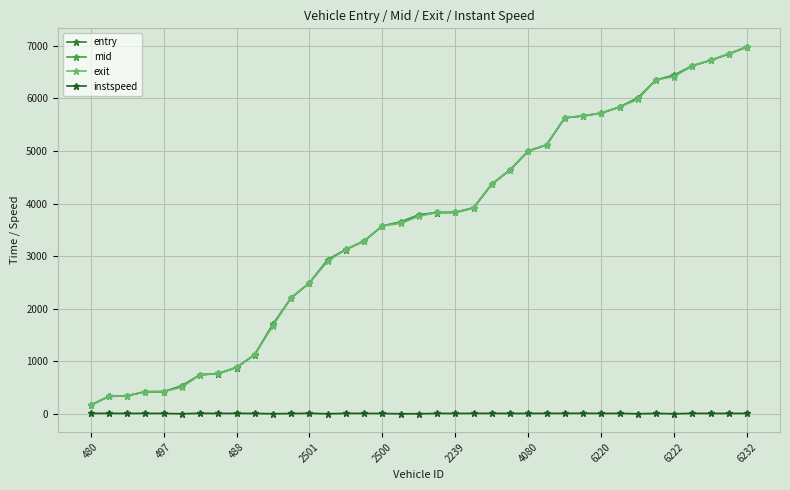

How many times do exit and mid cross each other?

12